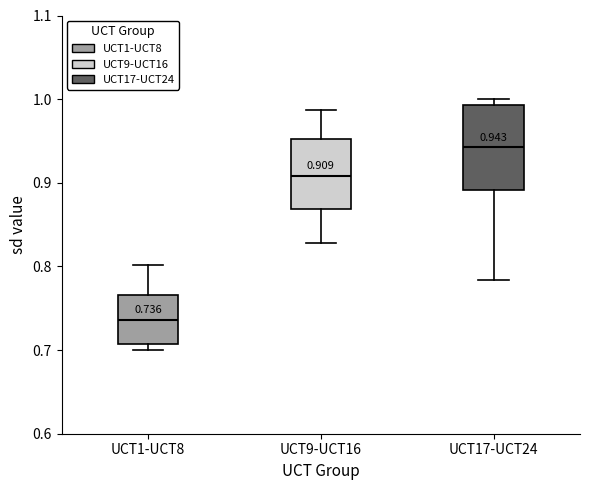

Which box has the highest median line?

UCT17-UCT24